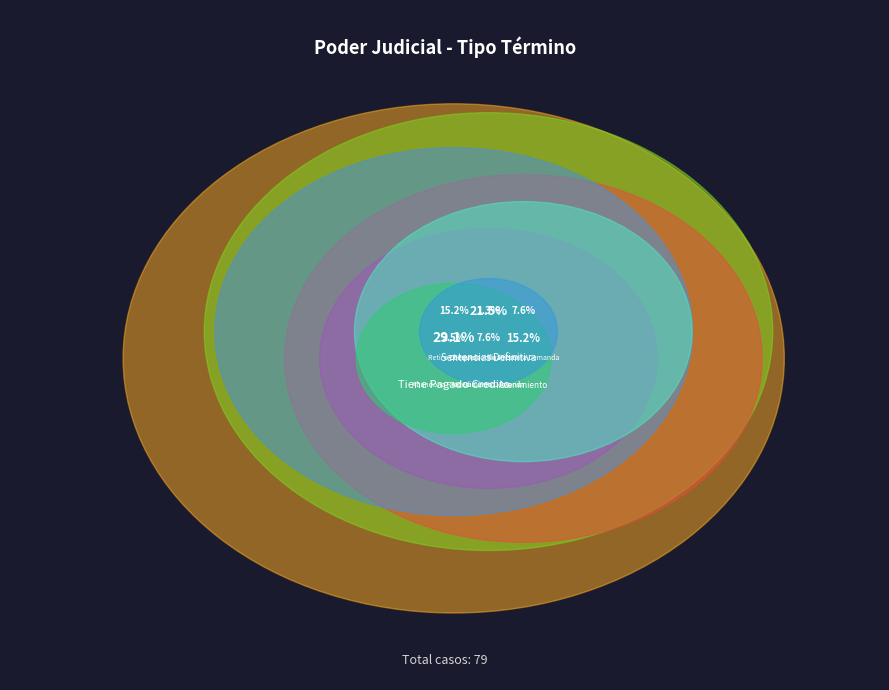

Is the sum of Abandona Procedimiento and Avenimiento greater than half?

No